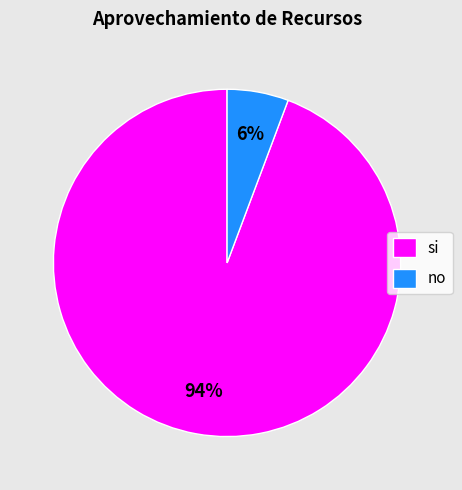

True or false: si accounts for 99% of the total.

False